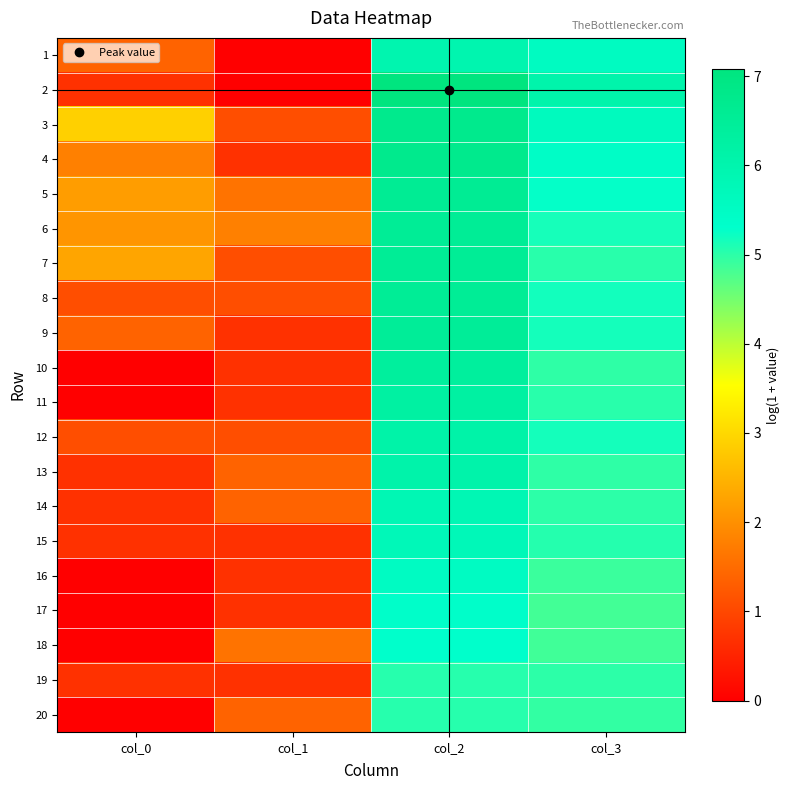

Reading left to right, transcribe all the data shown in this chart.

1: col_0=1.4	col_1=0.0	col_2=6.0	col_3=5.5
2: col_0=0.7	col_1=0.0	col_2=7.1	col_3=6.1
3: col_0=2.9	col_1=1.1	col_2=6.8	col_3=5.6
4: col_0=1.8	col_1=0.7	col_2=6.7	col_3=5.4
5: col_0=2.2	col_1=1.6	col_2=6.6	col_3=5.3
6: col_0=2.1	col_1=1.8	col_2=6.5	col_3=5.2
7: col_0=2.3	col_1=1.1	col_2=6.5	col_3=5.0
8: col_0=1.1	col_1=1.1	col_2=6.5	col_3=5.2
9: col_0=1.4	col_1=0.7	col_2=6.5	col_3=5.2
10: col_0=0.0	col_1=0.7	col_2=6.4	col_3=5.0
11: col_0=0.0	col_1=0.7	col_2=6.3	col_3=5.0
12: col_0=1.1	col_1=1.1	col_2=6.1	col_3=5.2
13: col_0=0.7	col_1=1.4	col_2=6.1	col_3=5.0
14: col_0=0.7	col_1=1.4	col_2=5.8	col_3=5.0
15: col_0=0.7	col_1=0.7	col_2=5.7	col_3=5.0
16: col_0=0.0	col_1=0.7	col_2=5.5	col_3=4.9
17: col_0=0.0	col_1=0.7	col_2=5.4	col_3=4.8
18: col_0=0.0	col_1=1.6	col_2=5.3	col_3=4.9
19: col_0=0.7	col_1=0.7	col_2=5.0	col_3=5.0
20: col_0=0.0	col_1=1.4	col_2=5.0	col_3=5.0